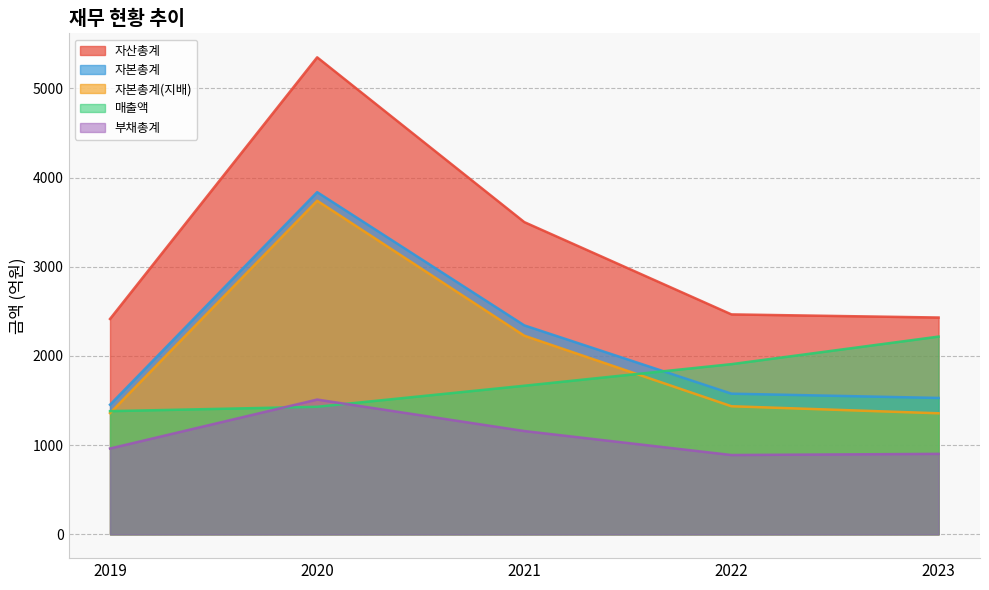

Which series has the largest total across all categories?

자산총계